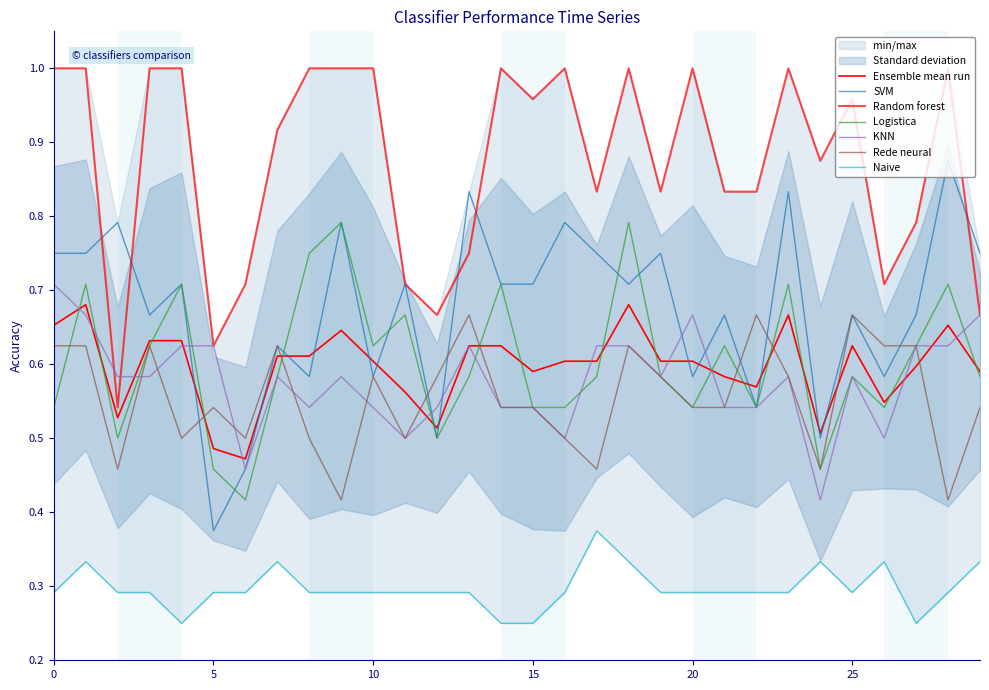

What is the difference between the maximum and minimum values in the Random forest series?

0.5